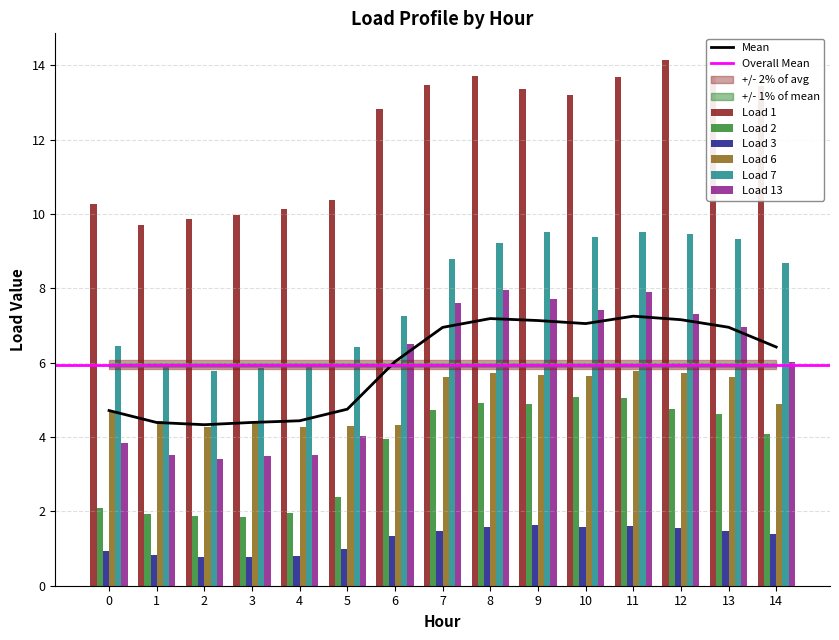

Where is Load 7 nearest to the value 7?

6